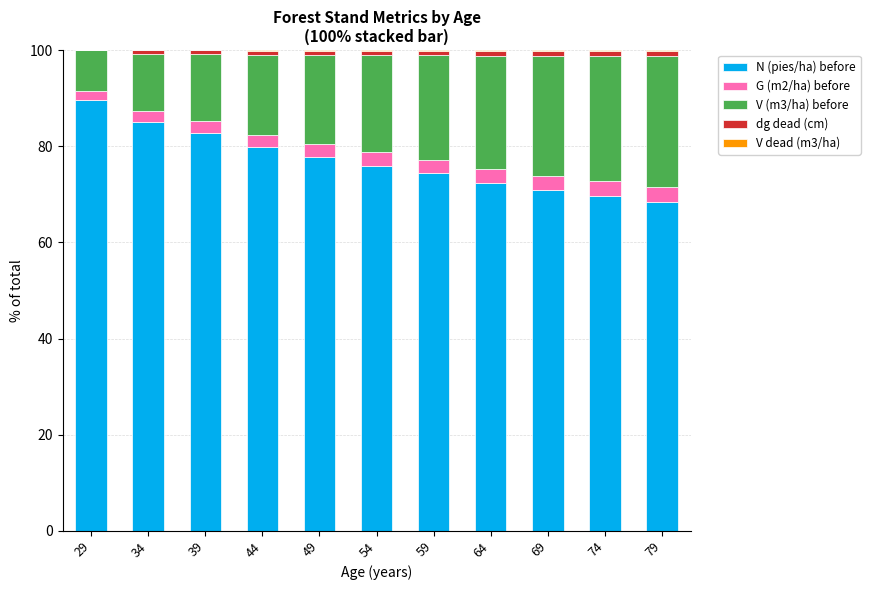

What is the maximum value for N (pies/ha) before?

89.5